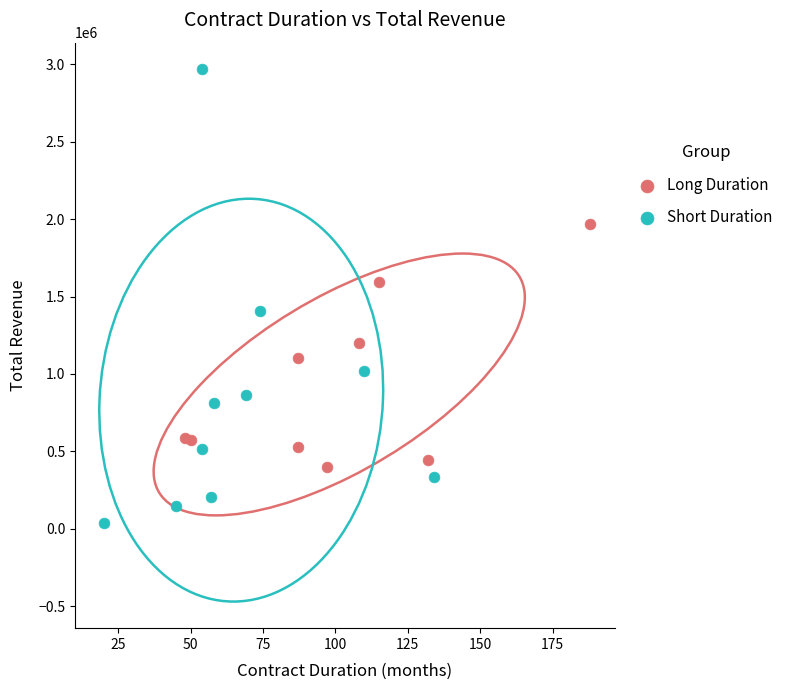

What are all the series names shown in the legend?

Long Duration, Short Duration